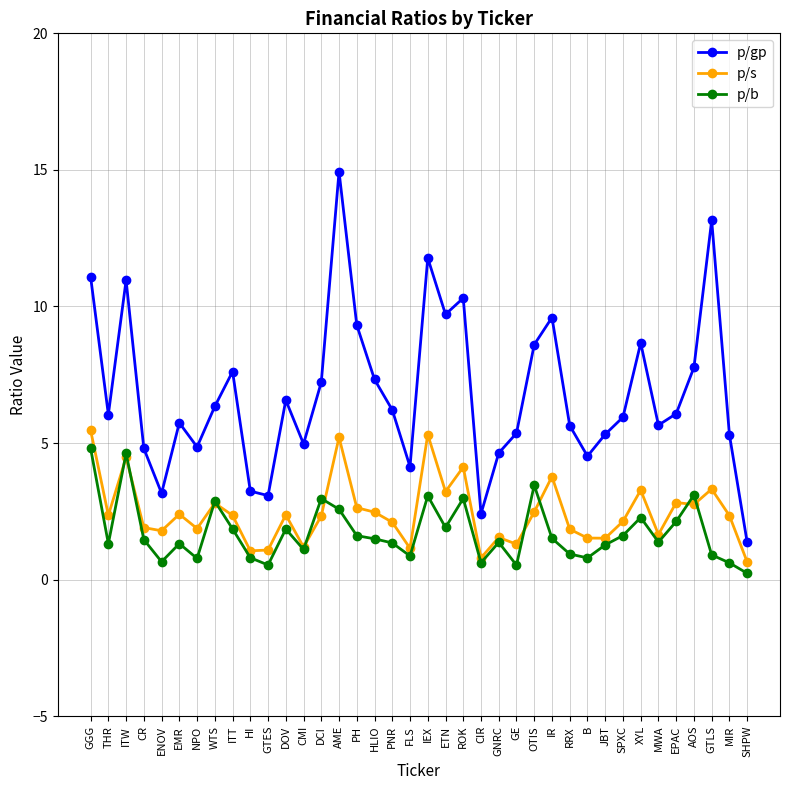

What is the difference between the highest and lowest values at EMR?

4.4